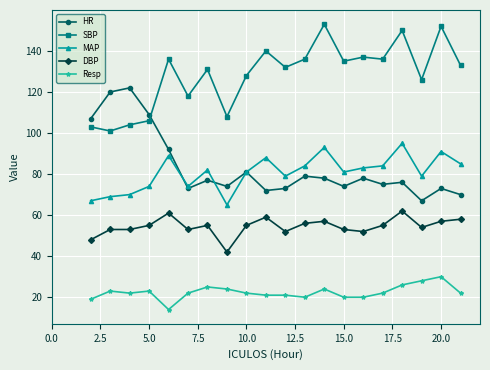

What is the value of the DBP point at the 1st from the left?

48